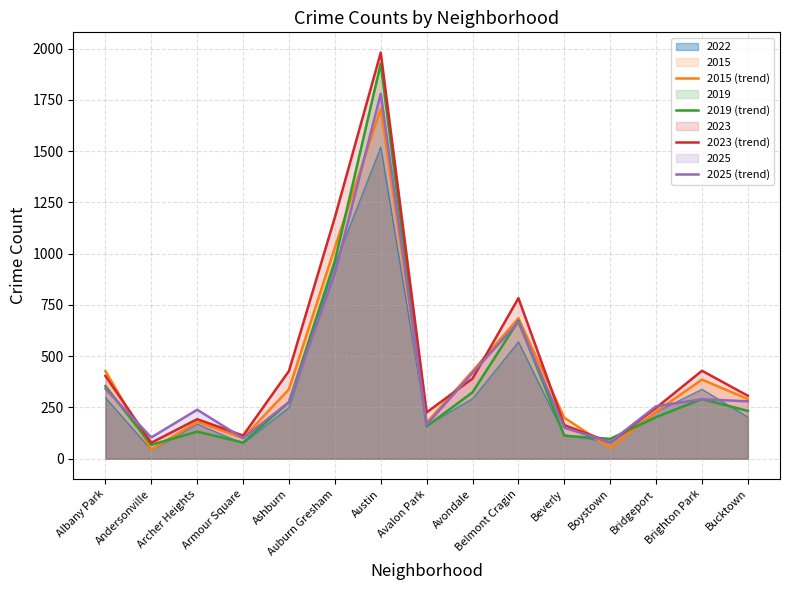

What is the value of the 2019 (trend) point at the 7th from the left?

1926